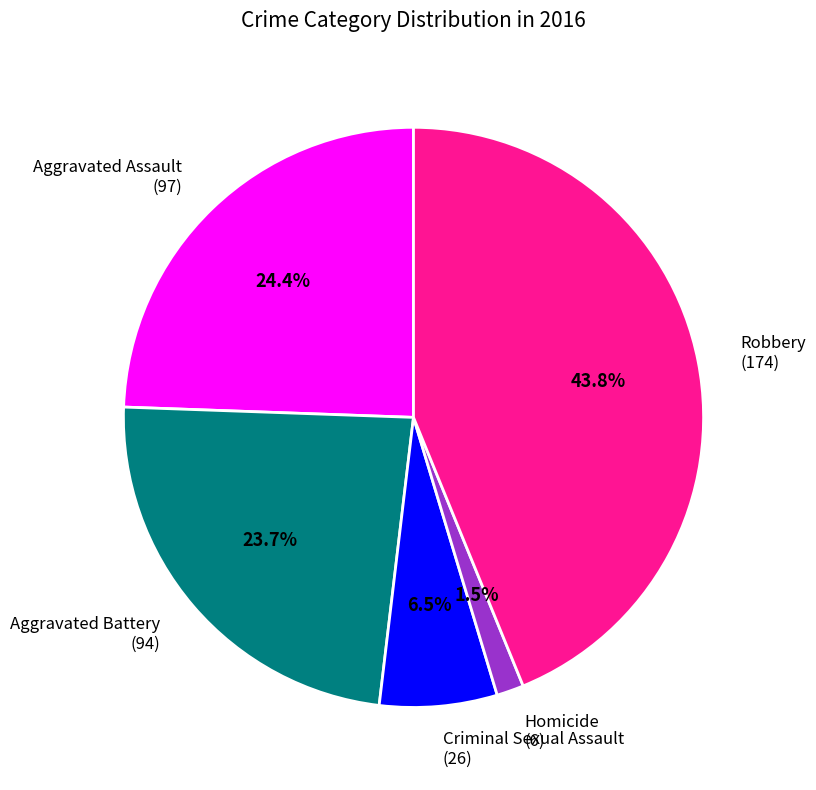

To the nearest percent, what is the difference between the largest and smallest slice percentages?

42%